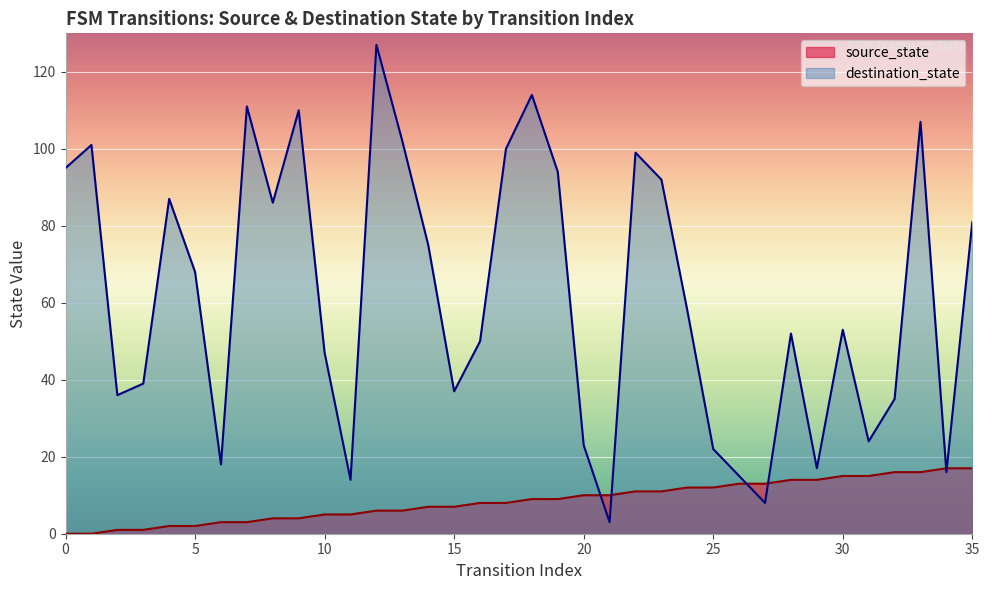

What is the difference between the maximum and minimum values?

17